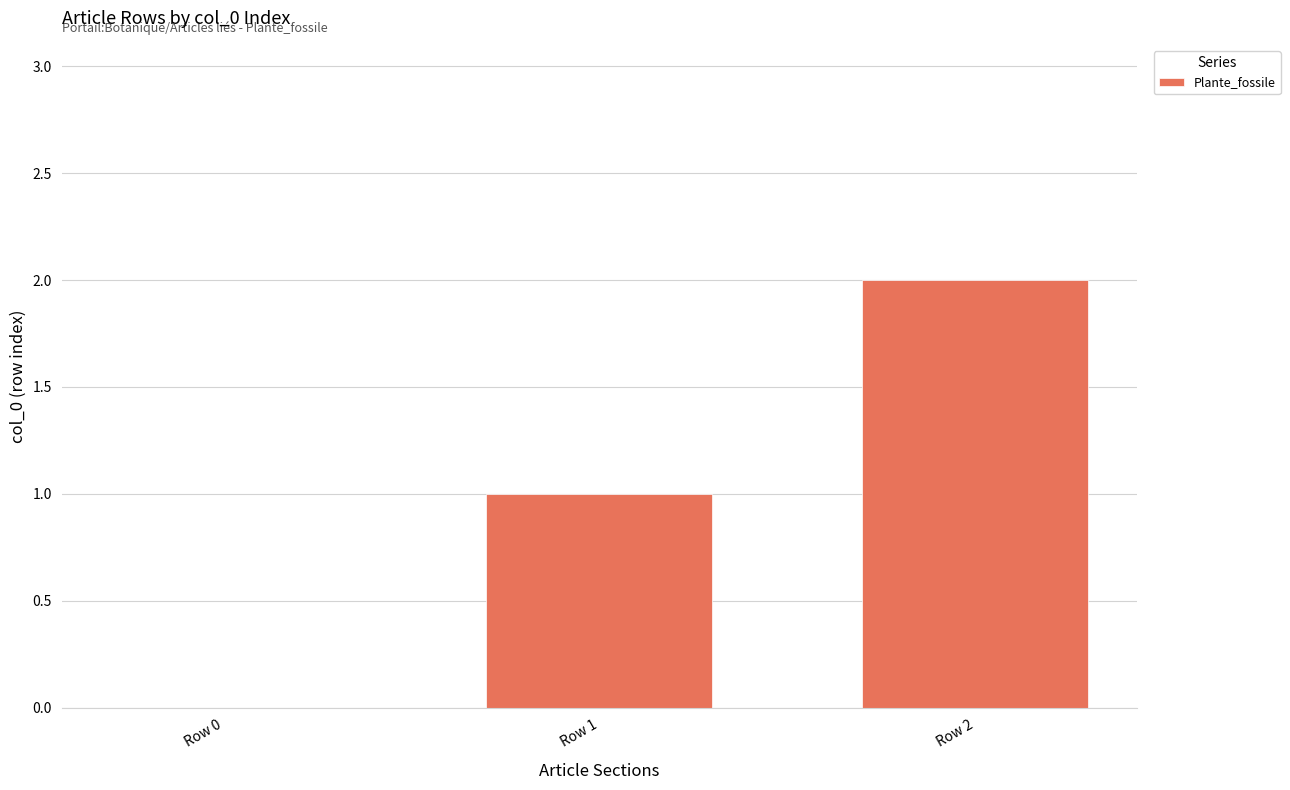

Which has a higher value, Row 2 or Row 0?

Row 2